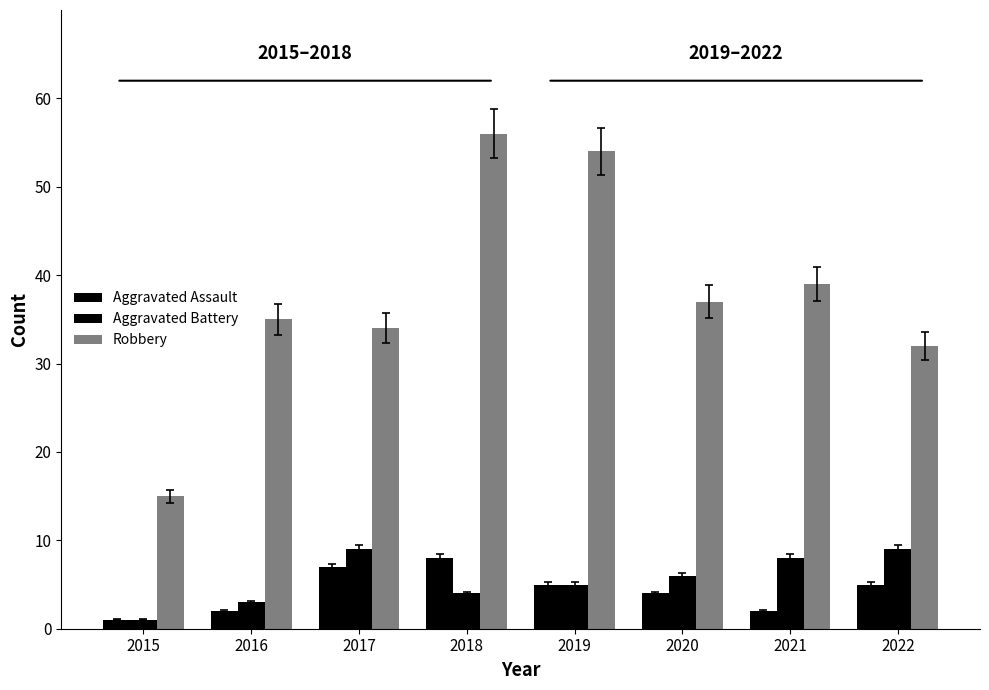

Count the number of categories in the chart.

8